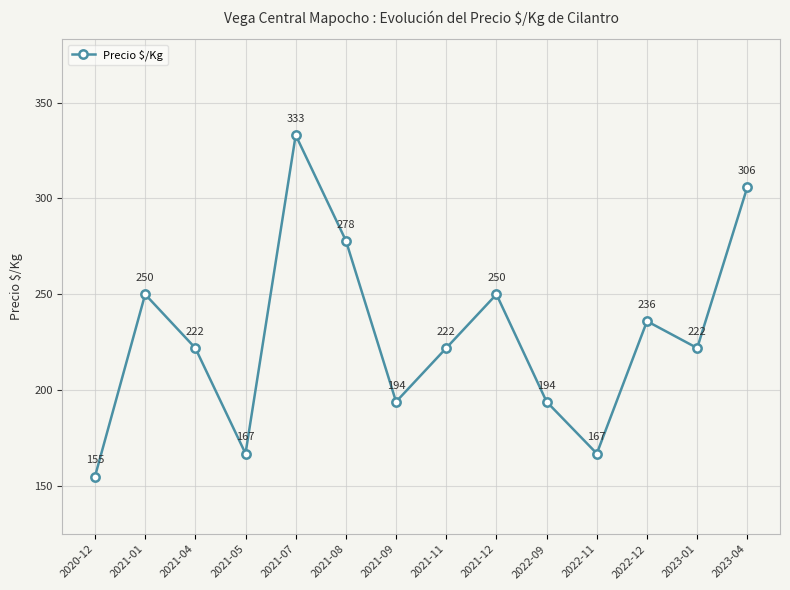

Which has a higher value, 2021-12 or 2022-11?

2021-12